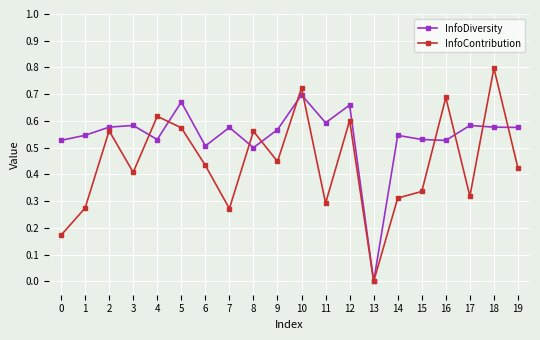

At which category is the sum across all series the highest?

10